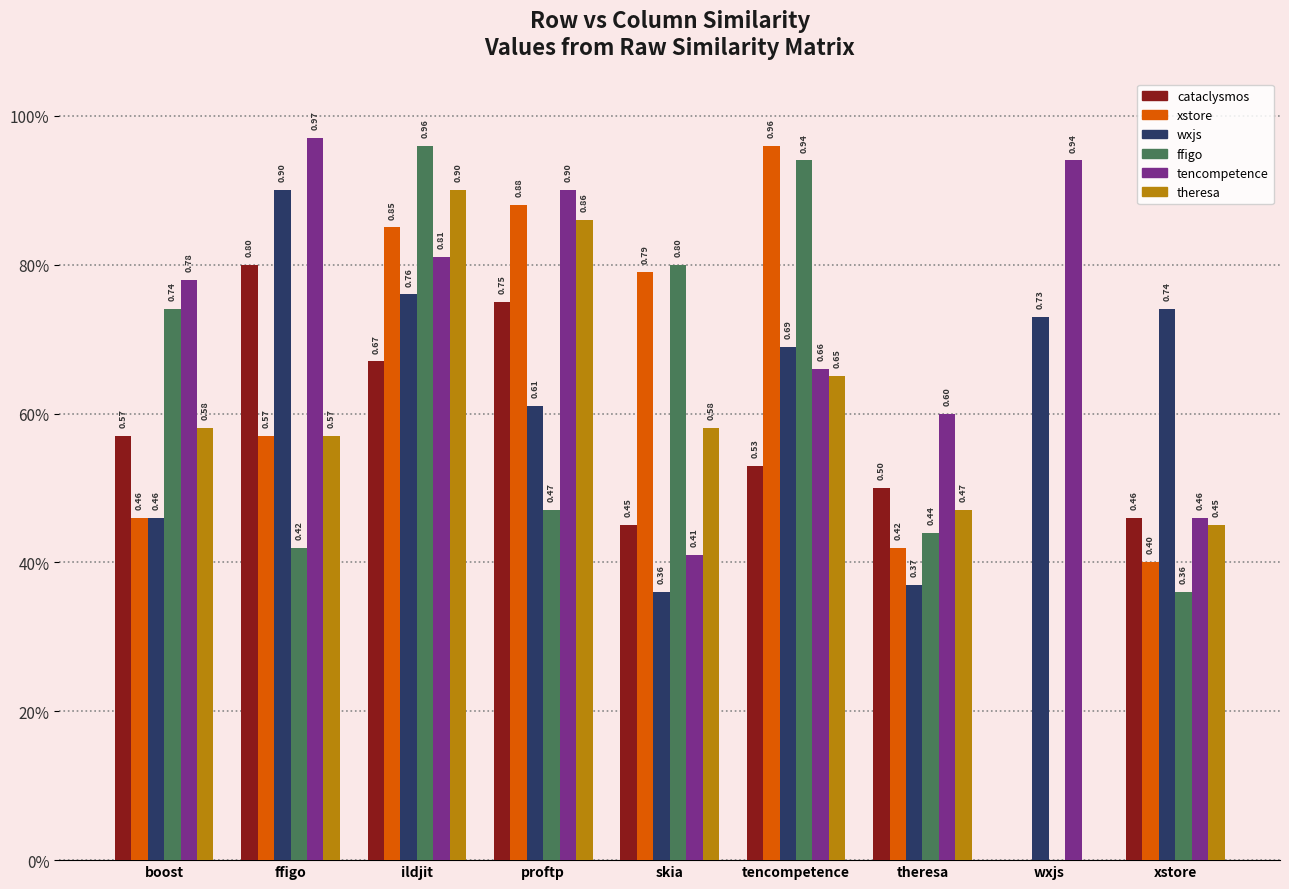

Does the chart contain stacked bars?

No